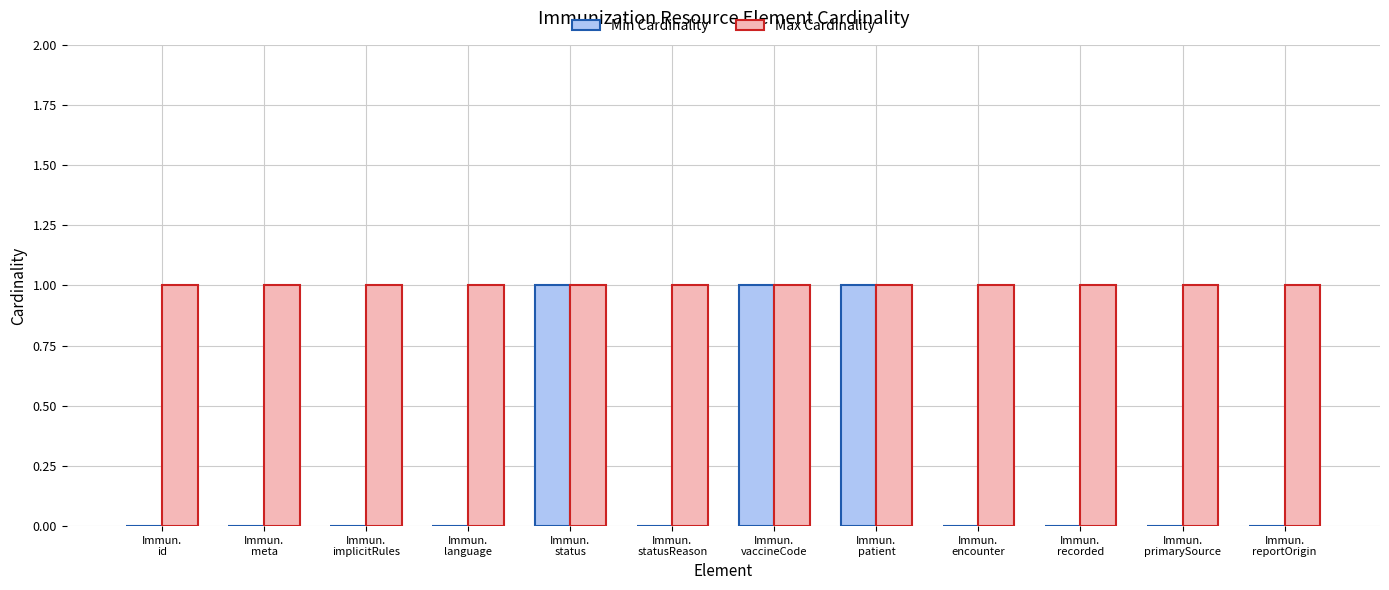

Which series has the largest total across all categories?

Max Cardinality